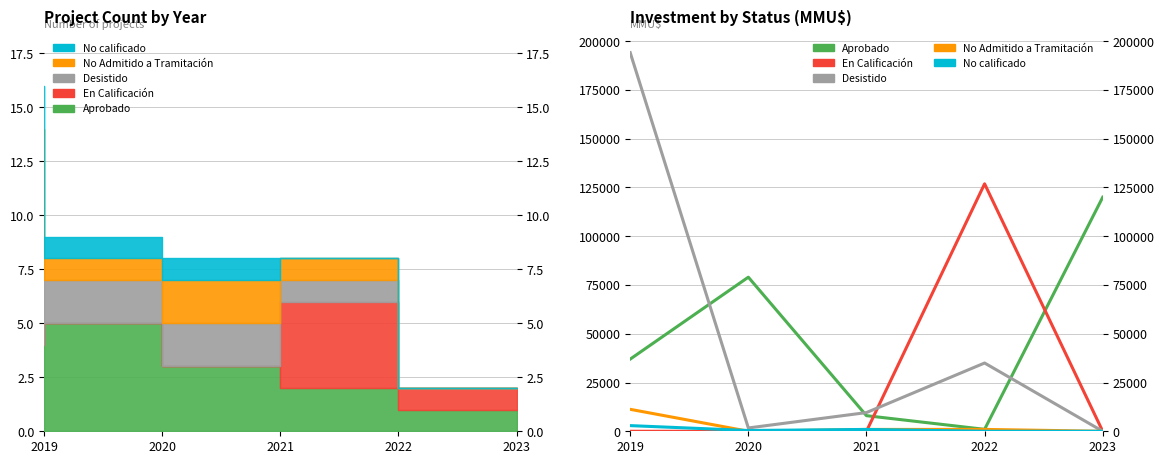

Is this an area chart (filled region under the line)?

No